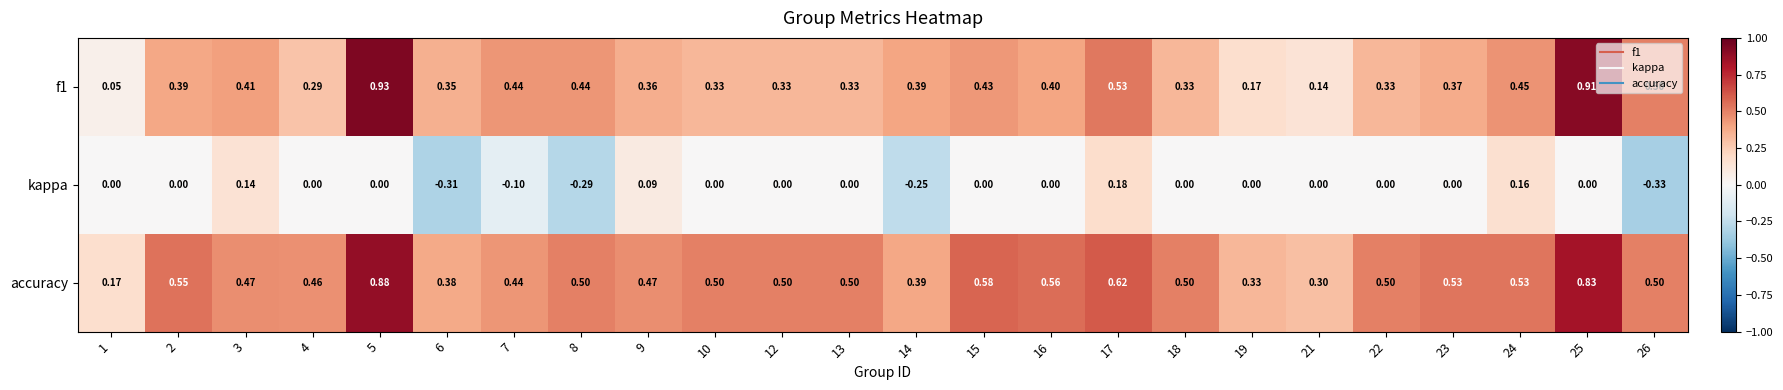

At how many categories does at least one series exceed 0?

24